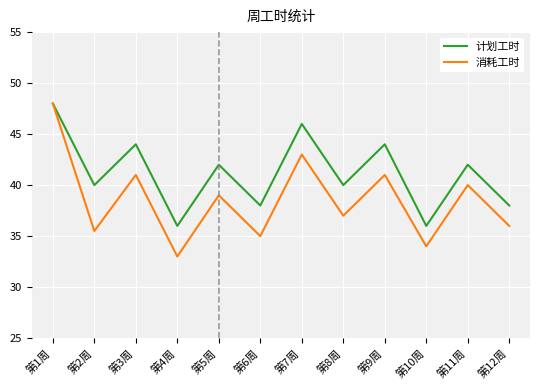

Is the value of 计划工时 at 第6周 greater than the value of 消耗工时 at 第3周?

No